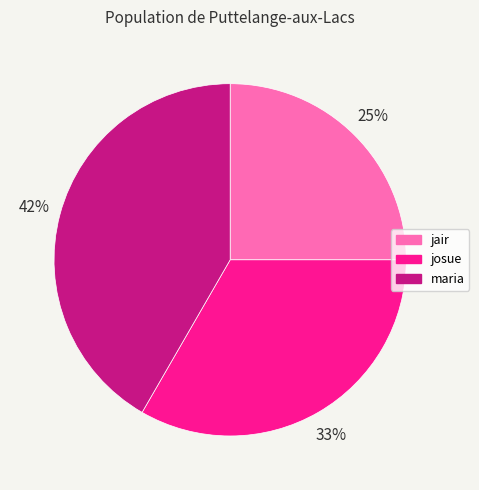

Is maria the majority of the pie?

No